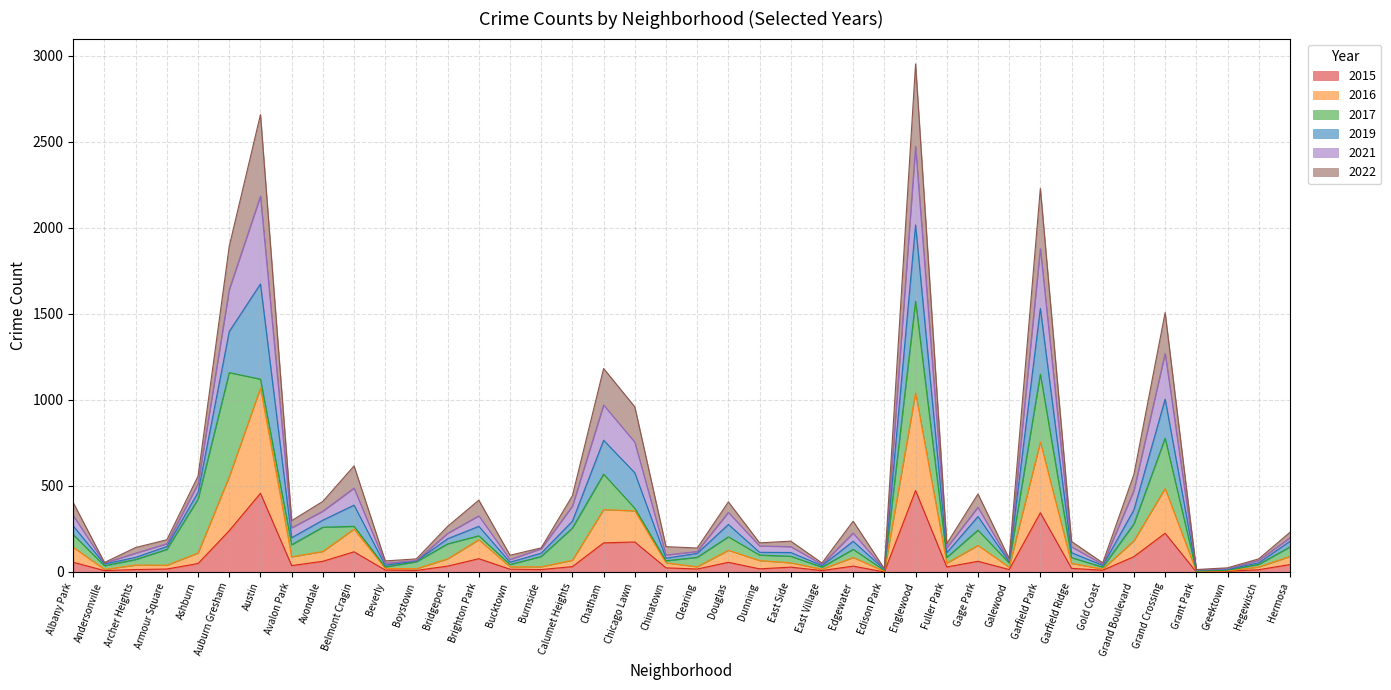

What are all the series names shown in the legend?

2015, 2016, 2017, 2019, 2021, 2022